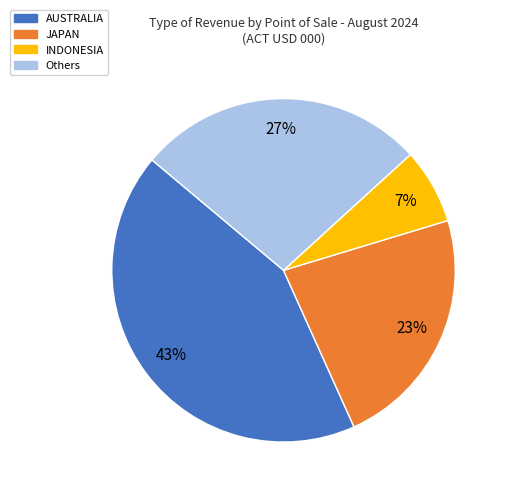

Is there a majority slice in this chart?

No